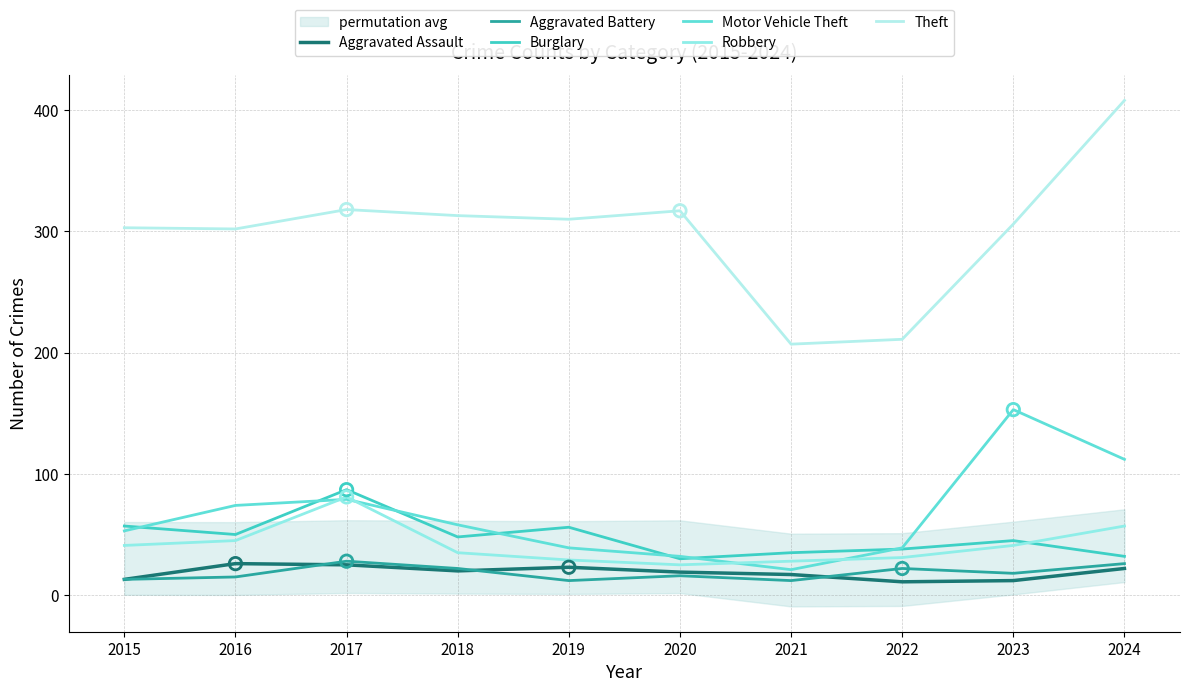

Which series contains the highest Y value?

Theft